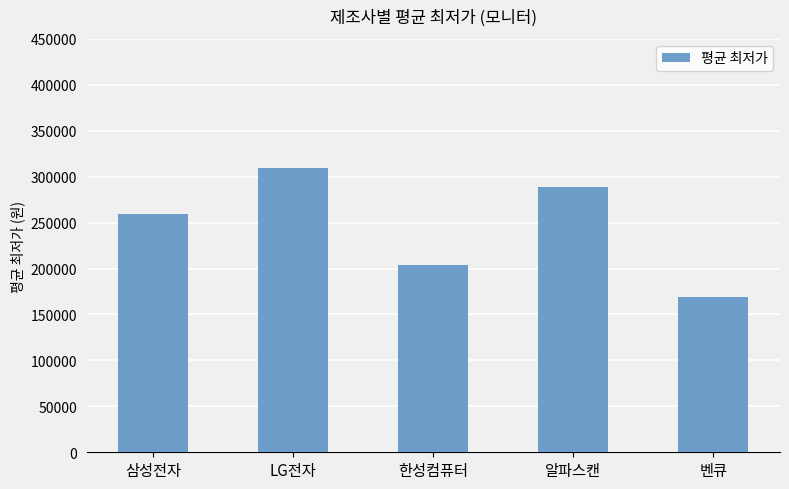

At which category does the chart reach its peak across all series?

LG전자